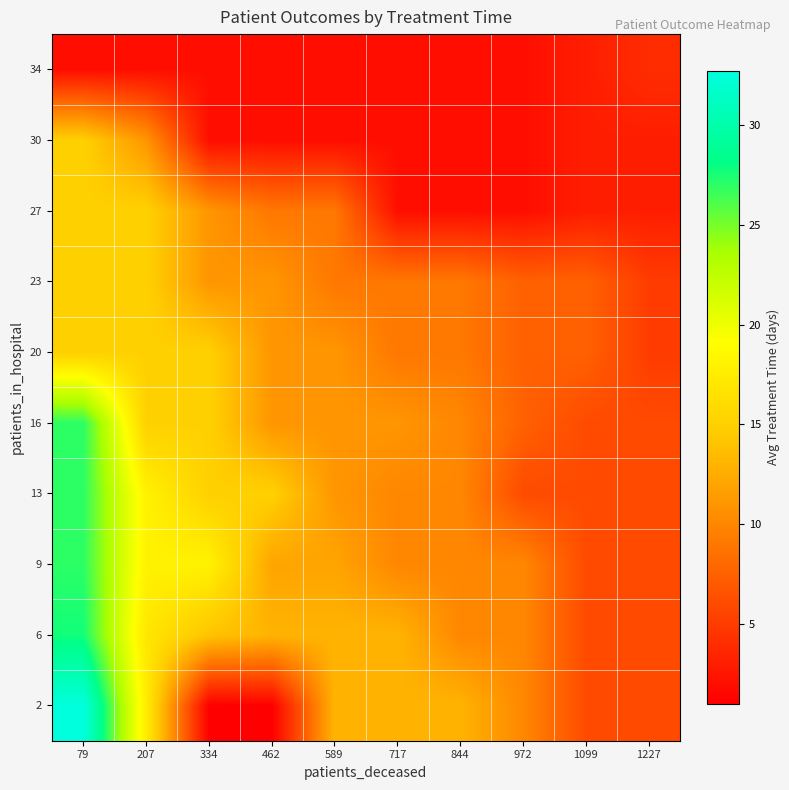

At which category is the sum across all series the highest?

79